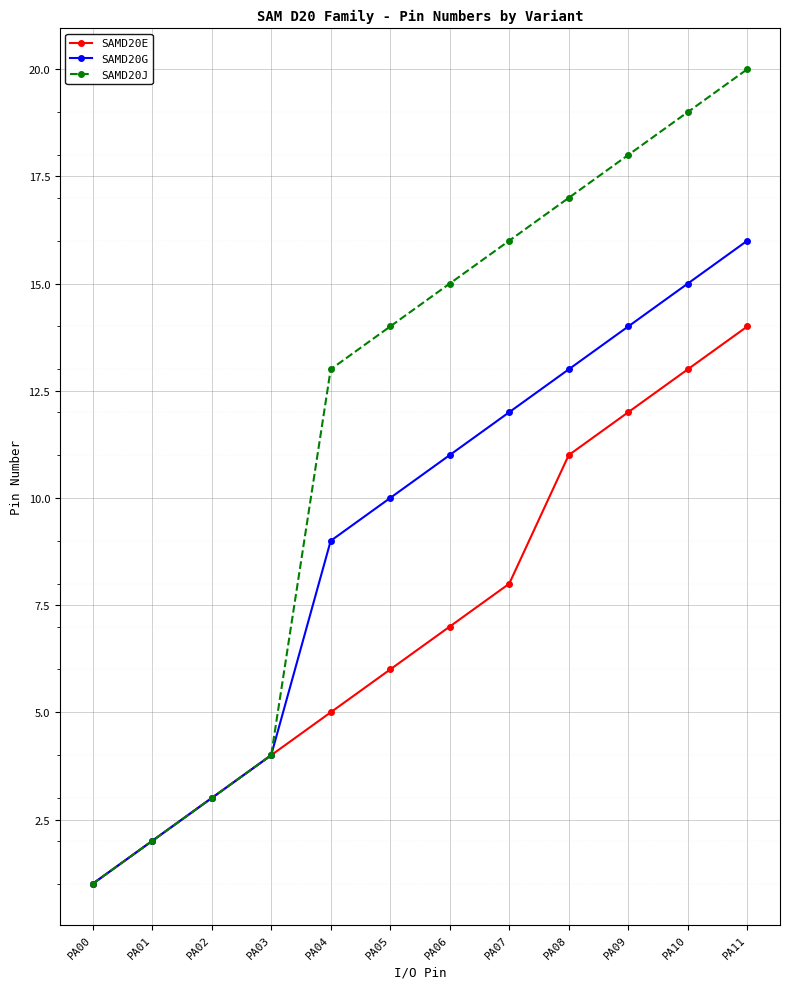

What is the maximum value for SAMD20E?

14